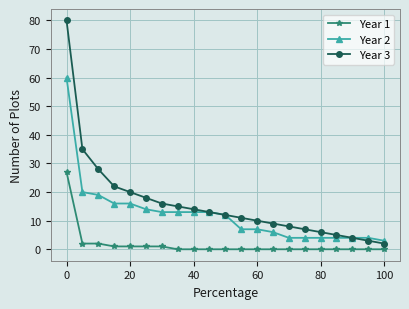

Which series has the widest spread of values?

Year 3